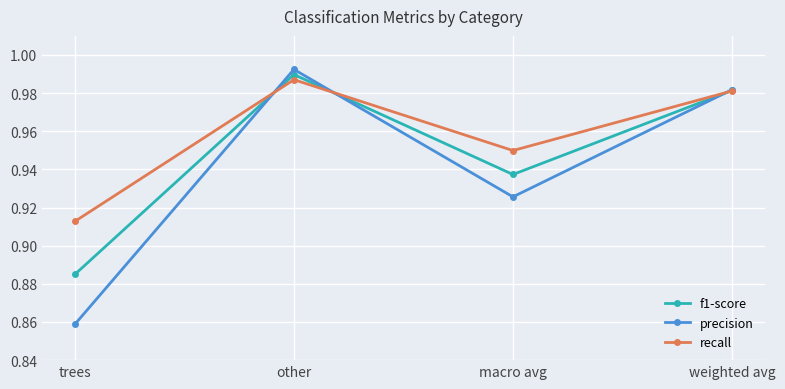

What is the label of the 3rd point from the left?

macro avg